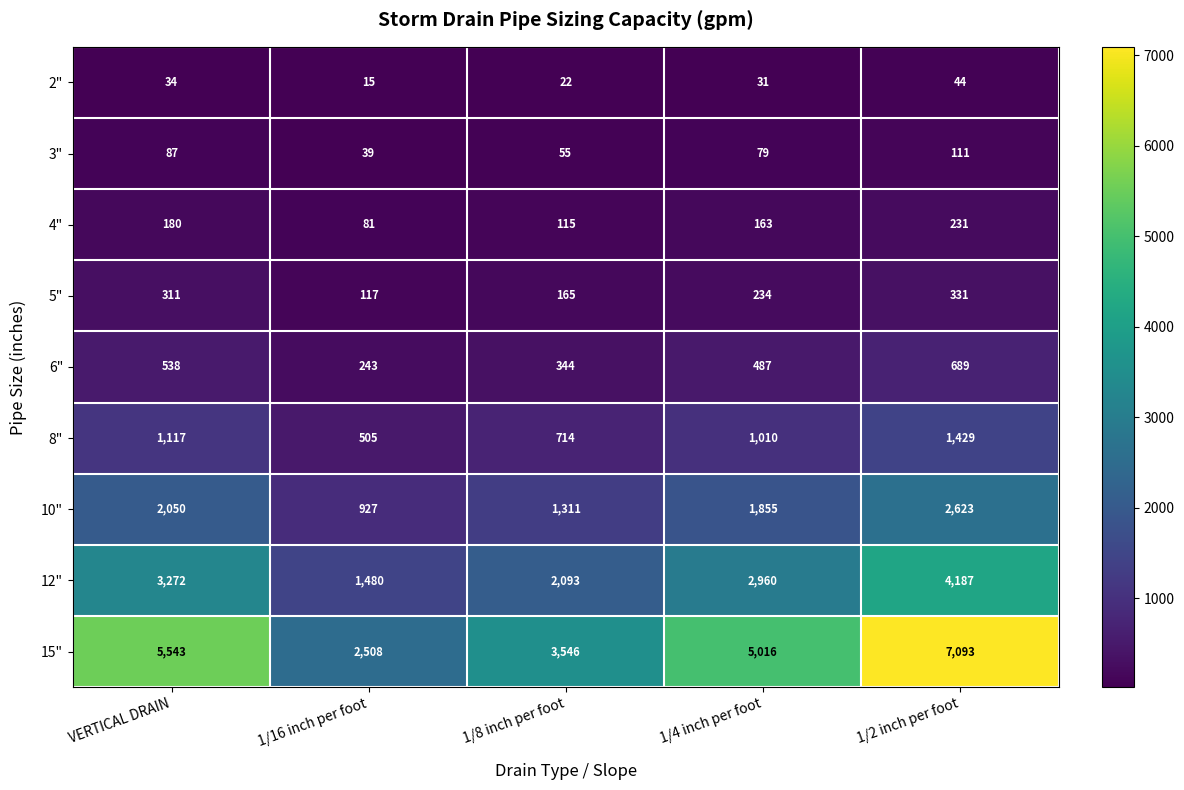

The value of 3" at 1/16 inch per foot is 39. True or false?

True